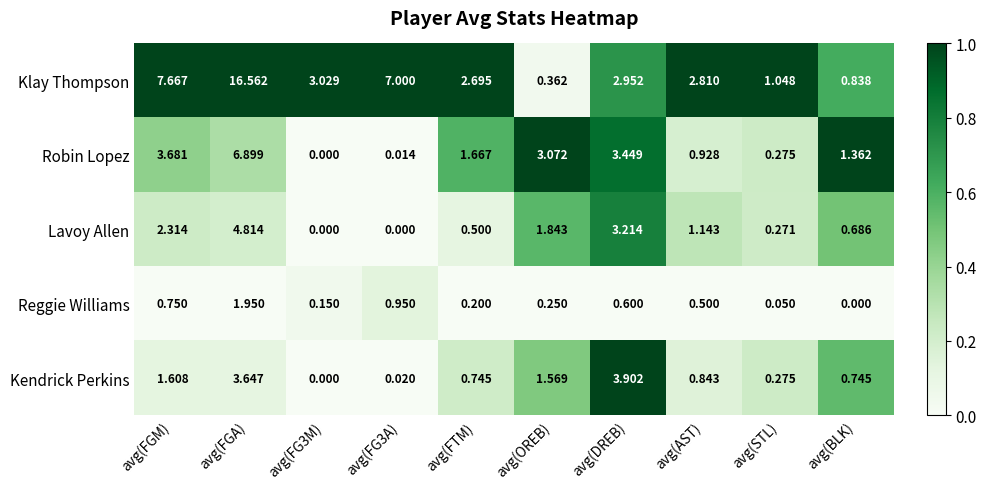

Rank the series by their maximum value, from lowest to highest.

Reggie Williams, Kendrick Perkins, Lavoy Allen, Robin Lopez, Klay Thompson